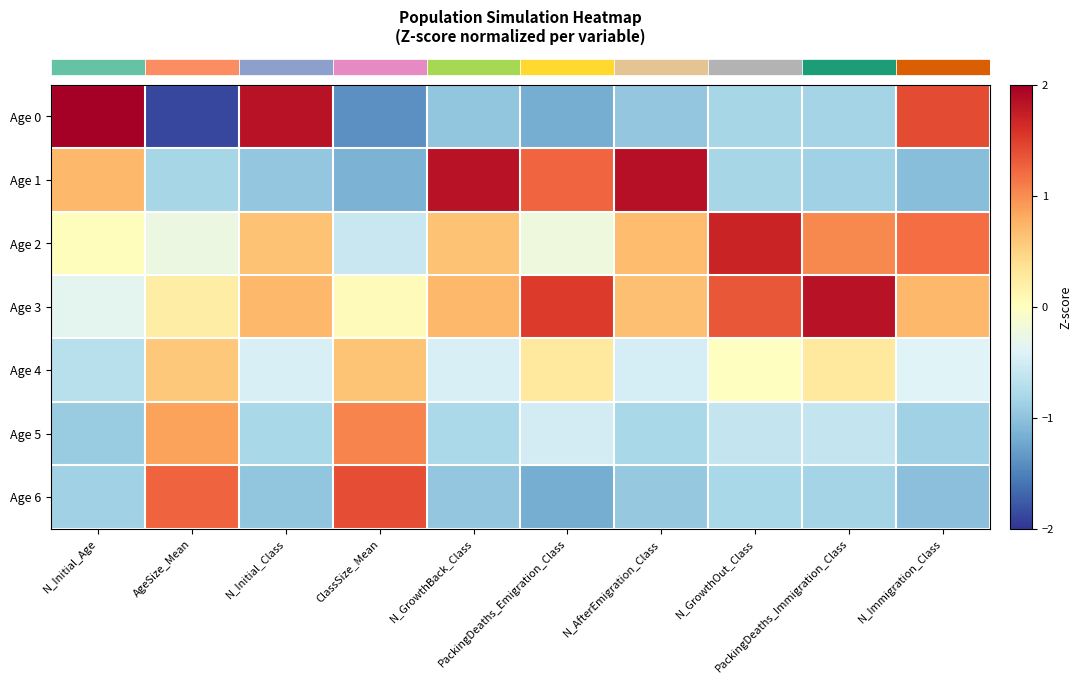

At how many categories does at least one series exceed 0?

10